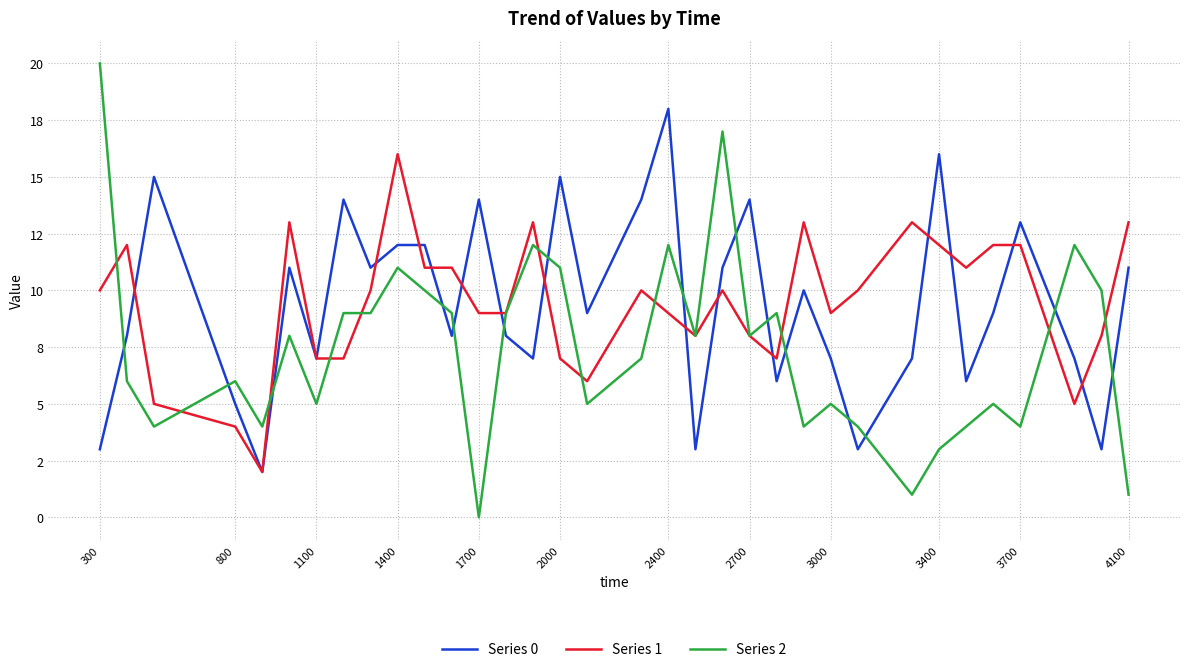

What are all the series names shown in the legend?

Series 0, Series 1, Series 2